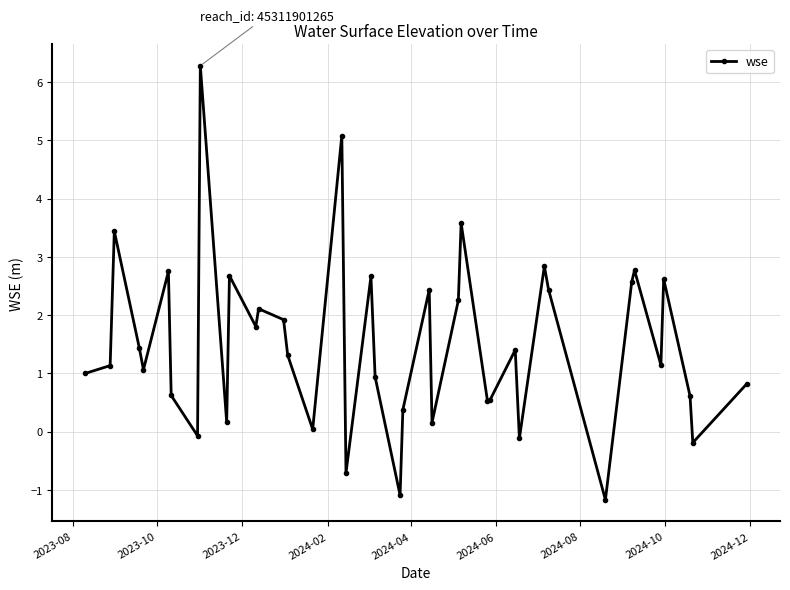

True or false: there are more than 2 points higher than both neighbors.

True